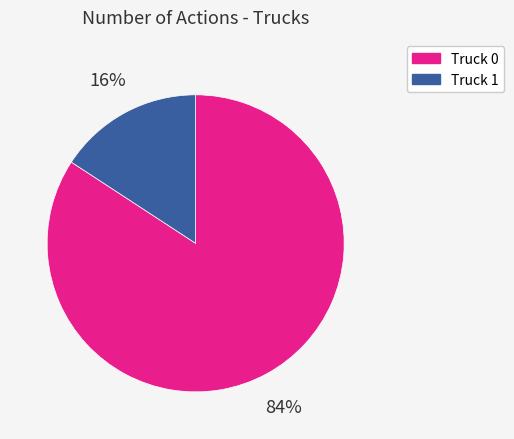

Which category accounts for the majority?

Truck 0